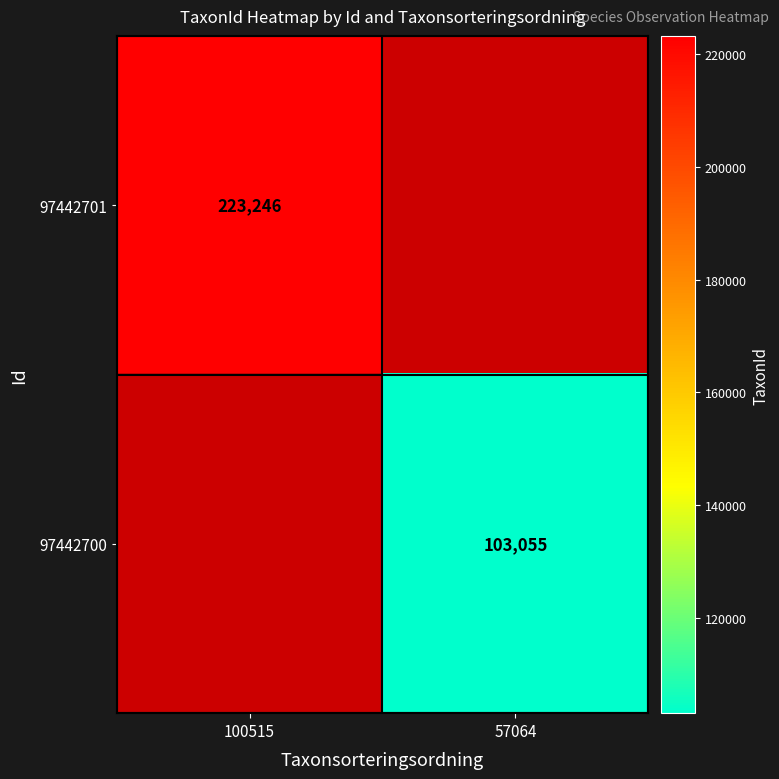

True or false: 97442700 has a value of 103055 at 57064.

True